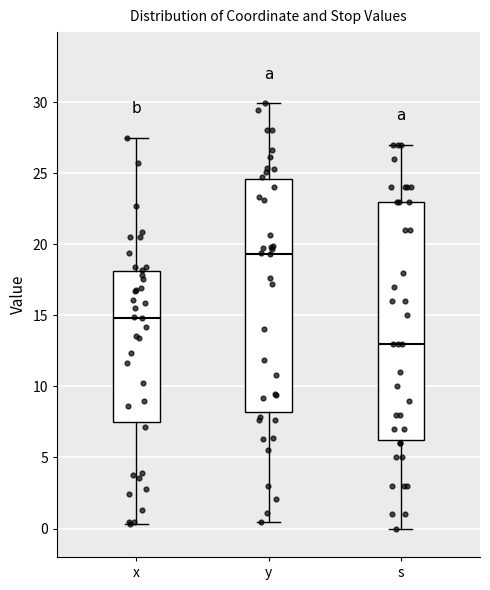

Reading left to right, read every box against the y-axis: the position of its median line, the range the box covers, and the ends of its whiskers. The values are not printed on the chart, so give them approximately, as read against the axis.

x: median 15.0, box 7.5 to 18.0, whiskers 0.5 to 27.5
y: median 19.5, box 8.0 to 24.5, whiskers 0.5 to 30.0
s: median 13.0, box 6.5 to 23.0, whiskers 0.0 to 27.0